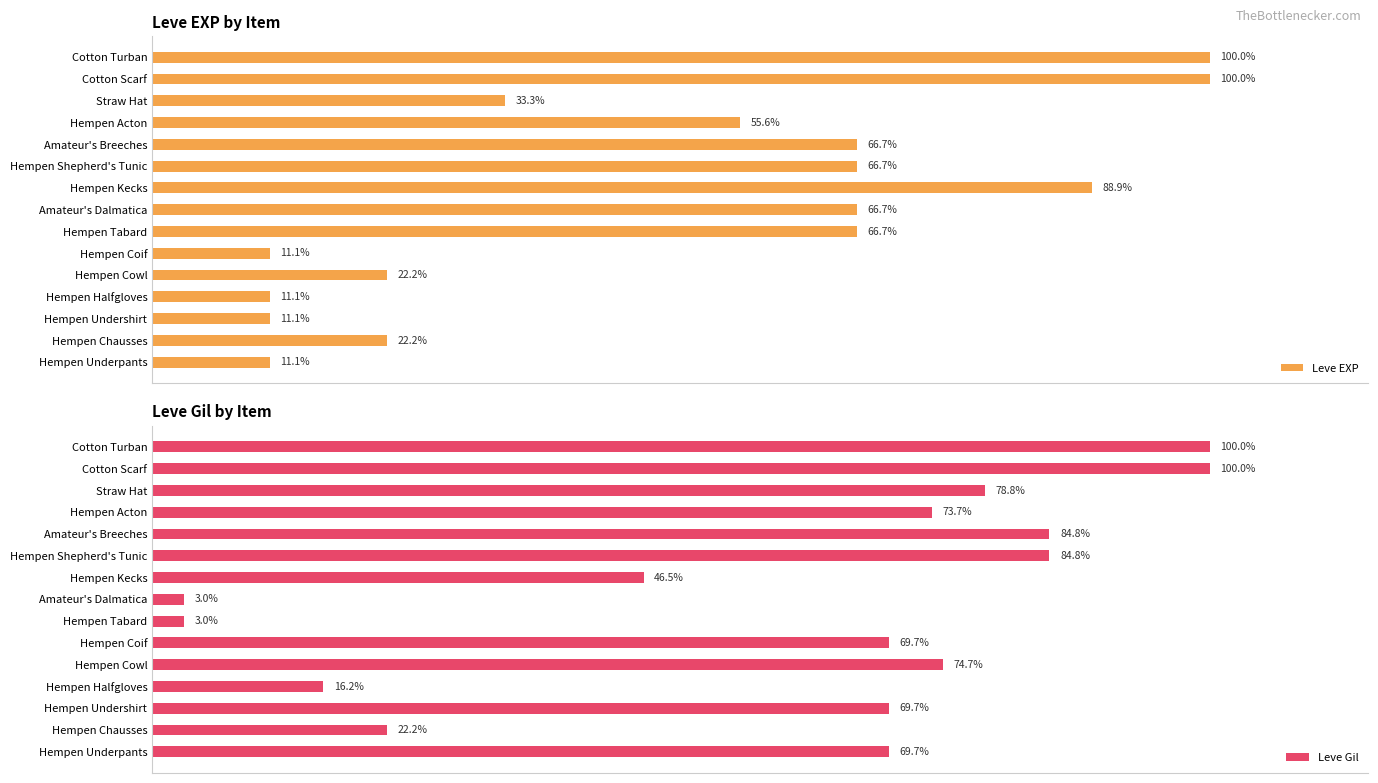

At Amateur's Breeches, list the series in order from smallest to largest.

Leve EXP, Leve Gil